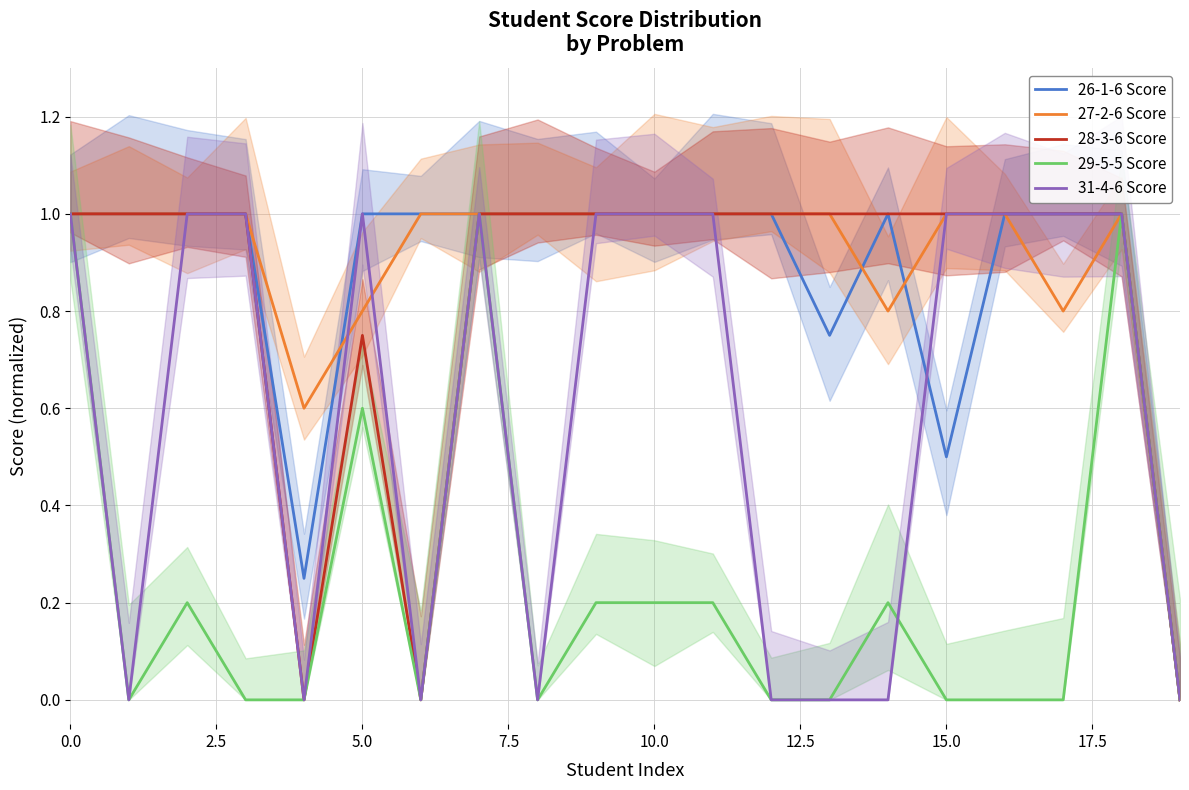

What are all the series names shown in the legend?

26-1-6 Score, 27-2-6 Score, 28-3-6 Score, 29-5-5 Score, 31-4-6 Score